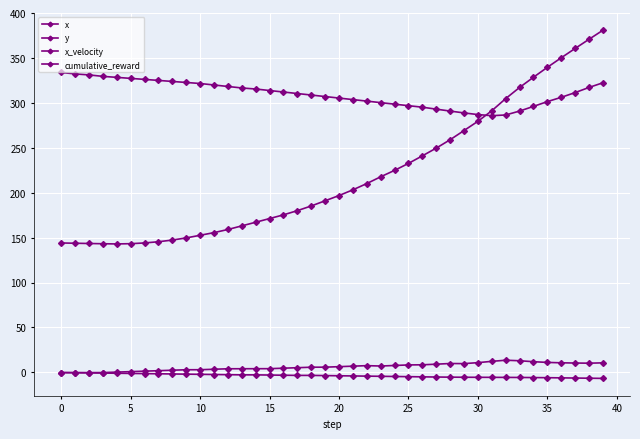

Is this an area chart (filled region under the line)?

No